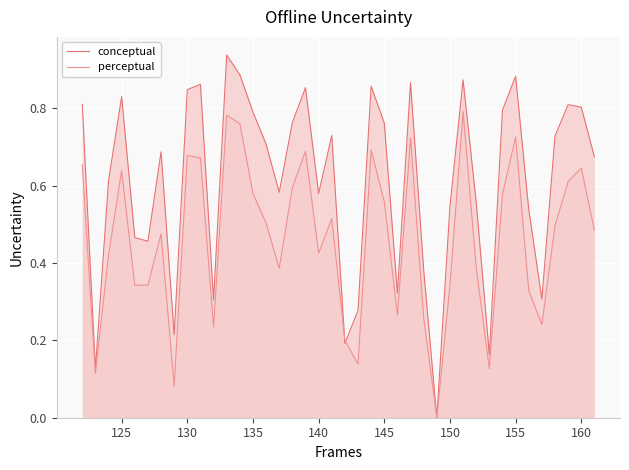

Which series has the largest range (max minus min)?

conceptual